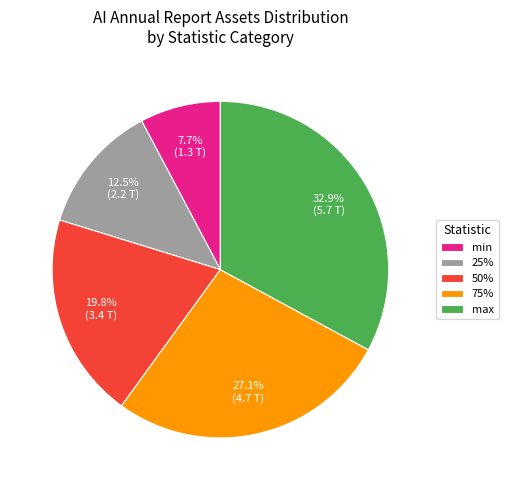

Which slice is the largest?

max